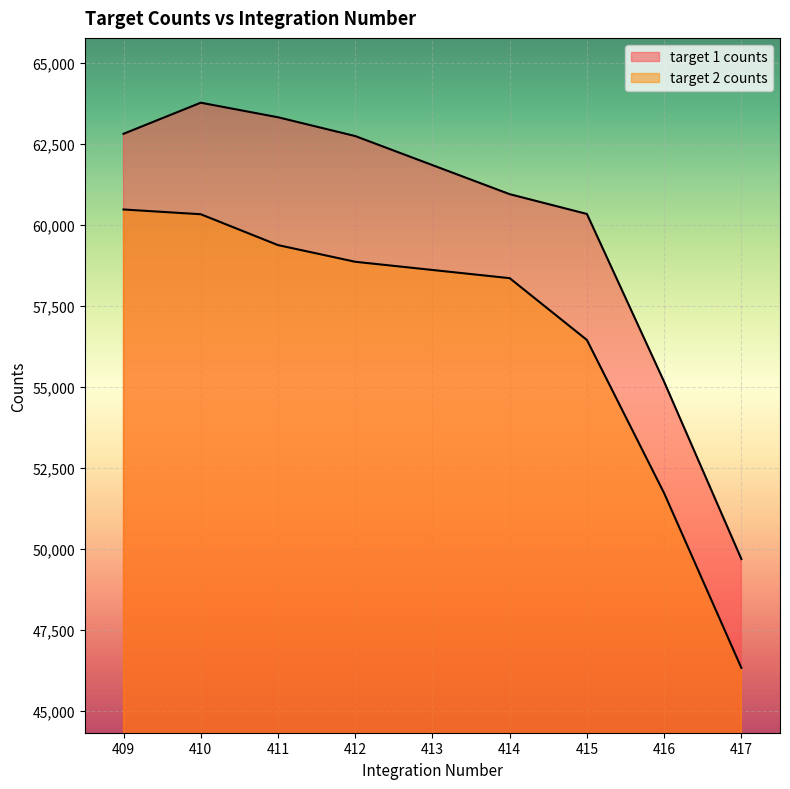

True or false: target 1 counts has a value of 90377.8 at 409.

False